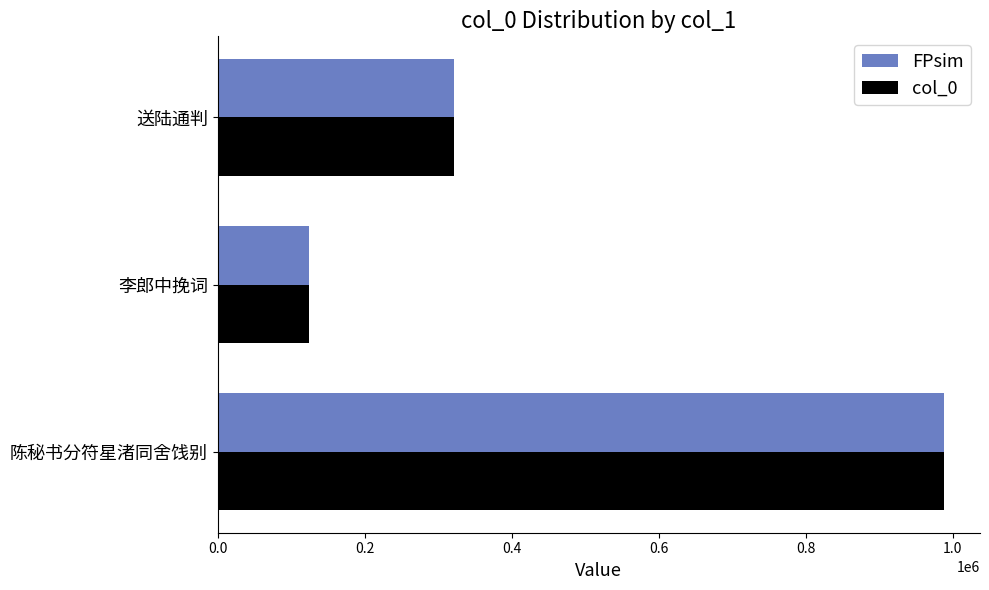

How many data points in col_0 are less than 322080?

1